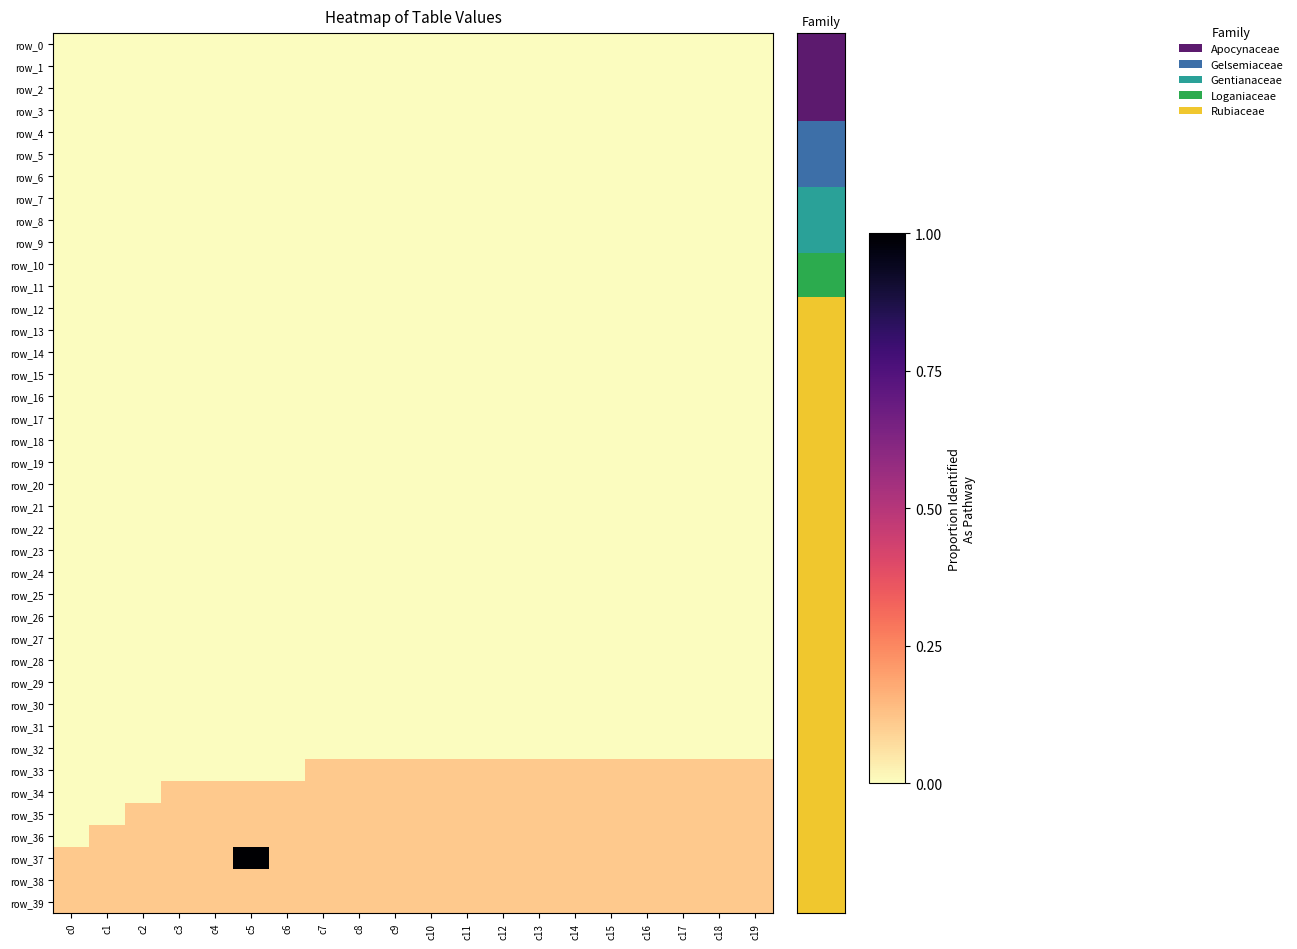

The value of row_21 at c15 is 0. True or false?

True